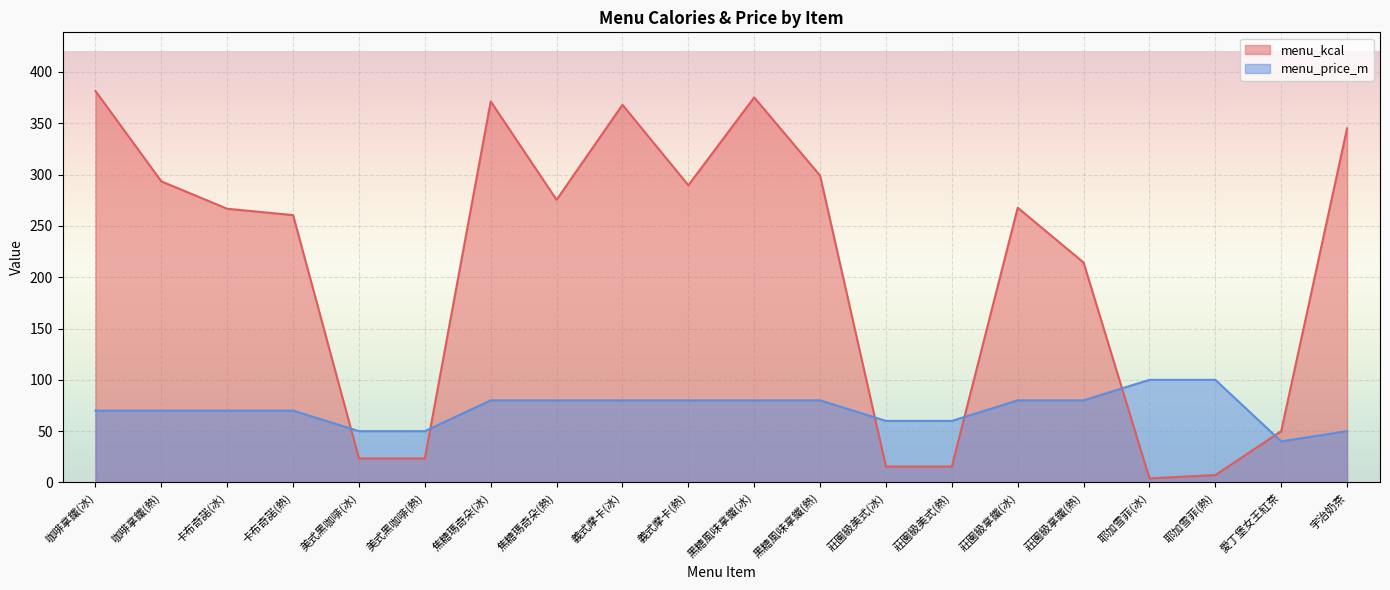

What are all the series names shown in the legend?

menu_kcal, menu_price_m